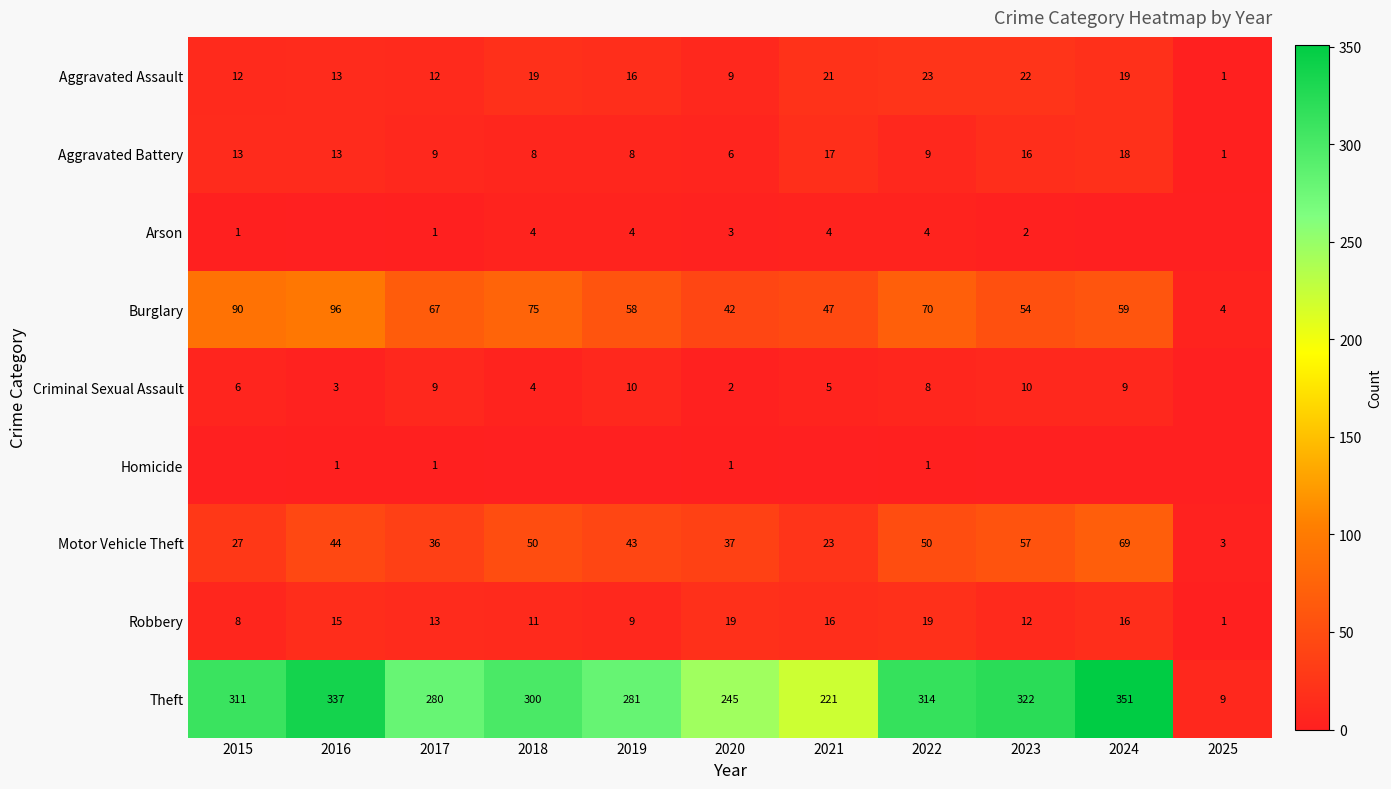

What is the difference between the highest and lowest values at 2017?

279